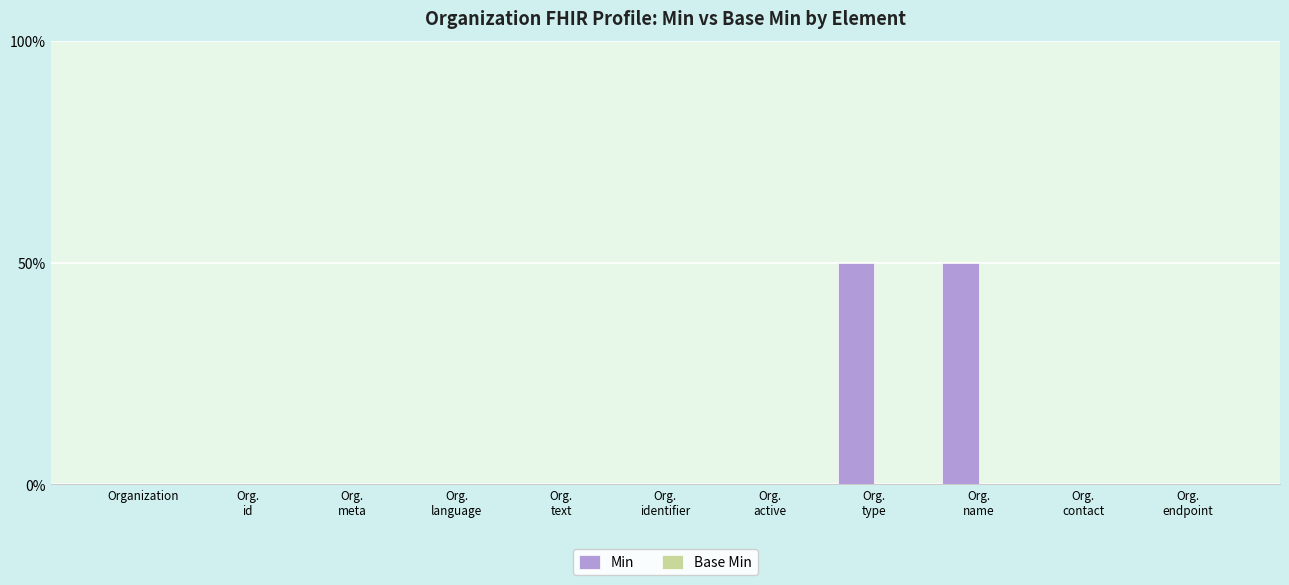

What is the label of the 8th bar from the left?

Org.
type